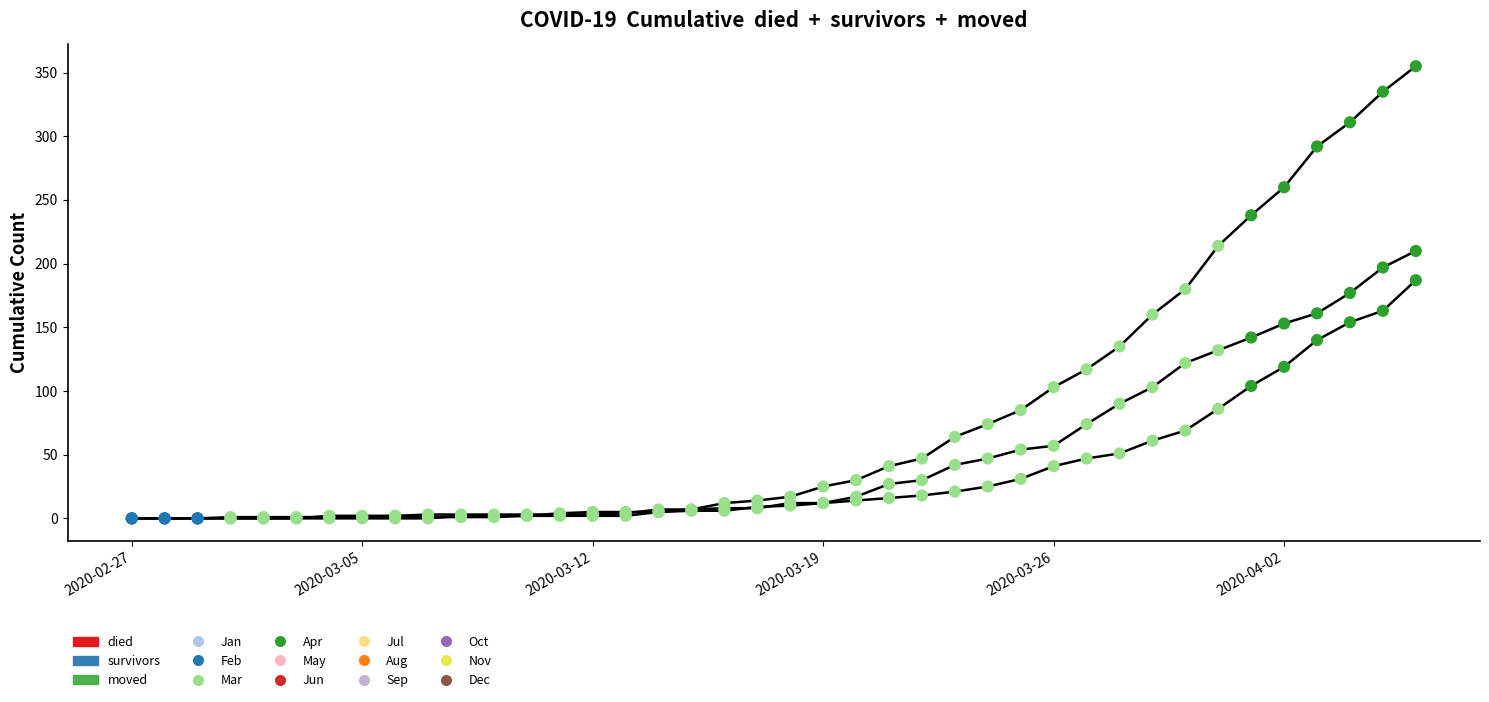

Does the chart have visible grid lines?

No